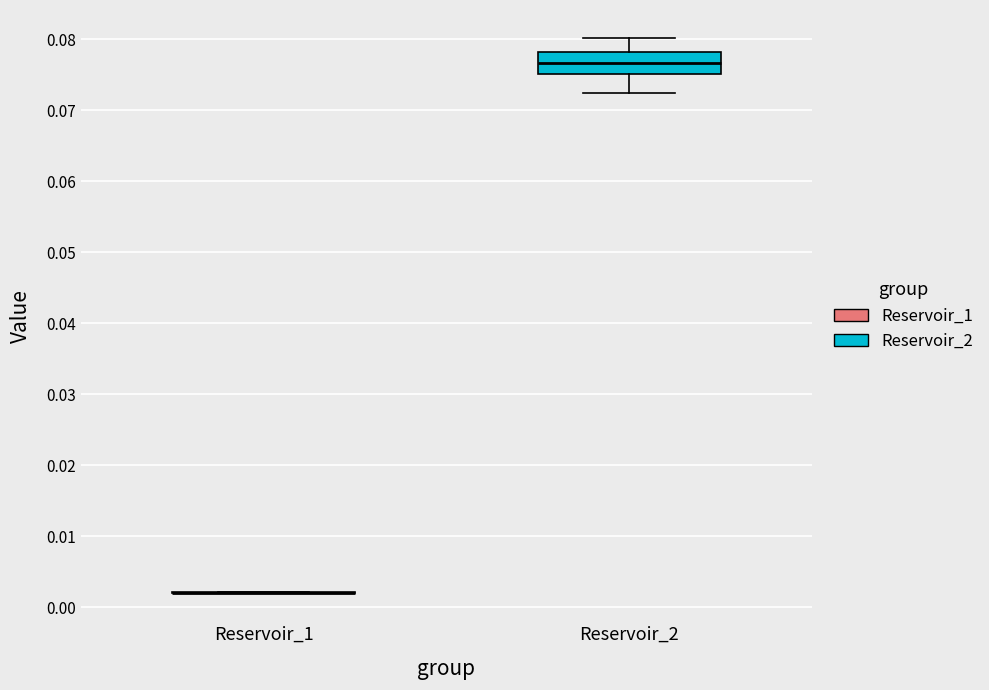

Reading left to right, transcribe this box plot: for each box, give where its median line is, the range the box spans, and where its two whiskers end, as read against the y-axis. The values are not printed on the chart, so give them approximately, as read against the axis.

Reservoir_1: box collapsed to a line at 0.002, whiskers 0.002 to 0.002
Reservoir_2: median 0.077, box 0.075 to 0.078, whiskers 0.072 to 0.080